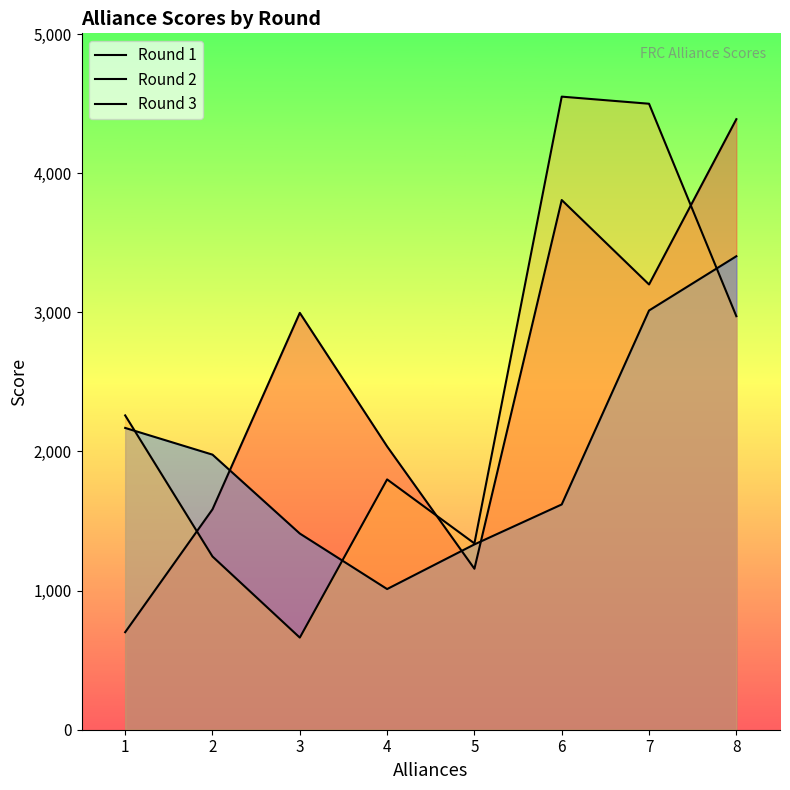

At which category does the chart reach its minimum across all series?

3